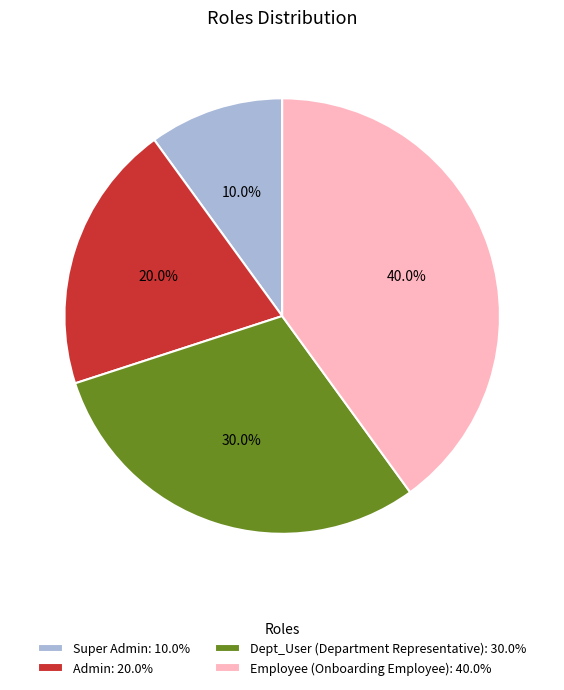

What percentage is the Dept_User (Department Representative) slice, to the nearest percent?

30%